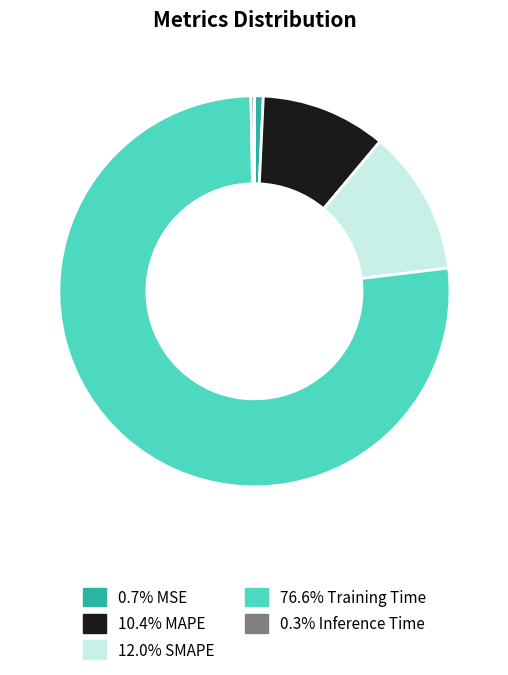

Is there any slice that represents more than half of the pie?

Yes